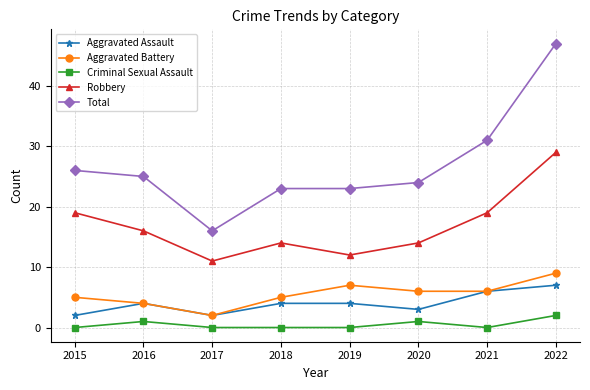

How many lines are shown in the chart?

5